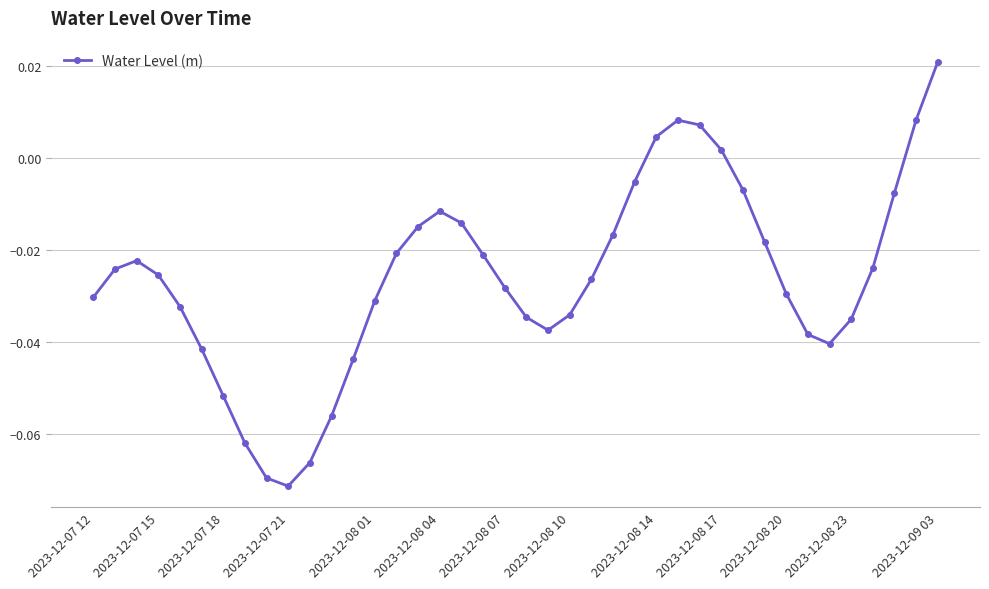

What is the sum of all values?

-1.0